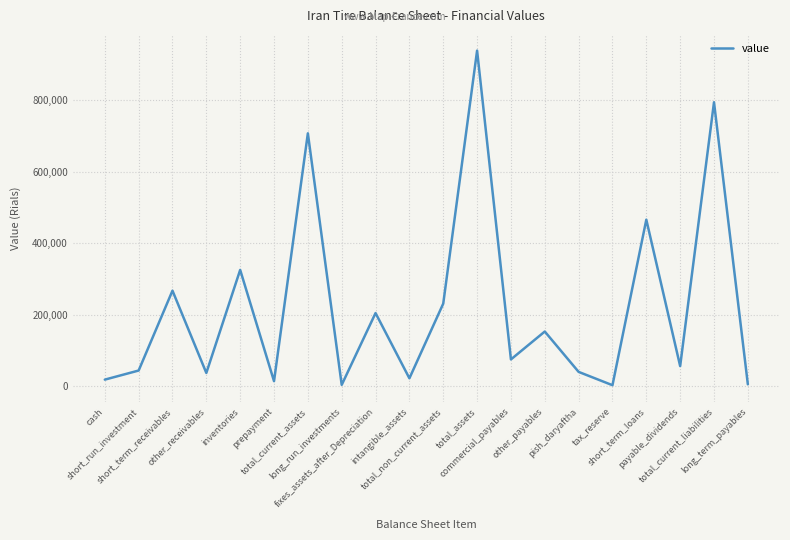

What is the difference between the maximum and minimum values?

936371